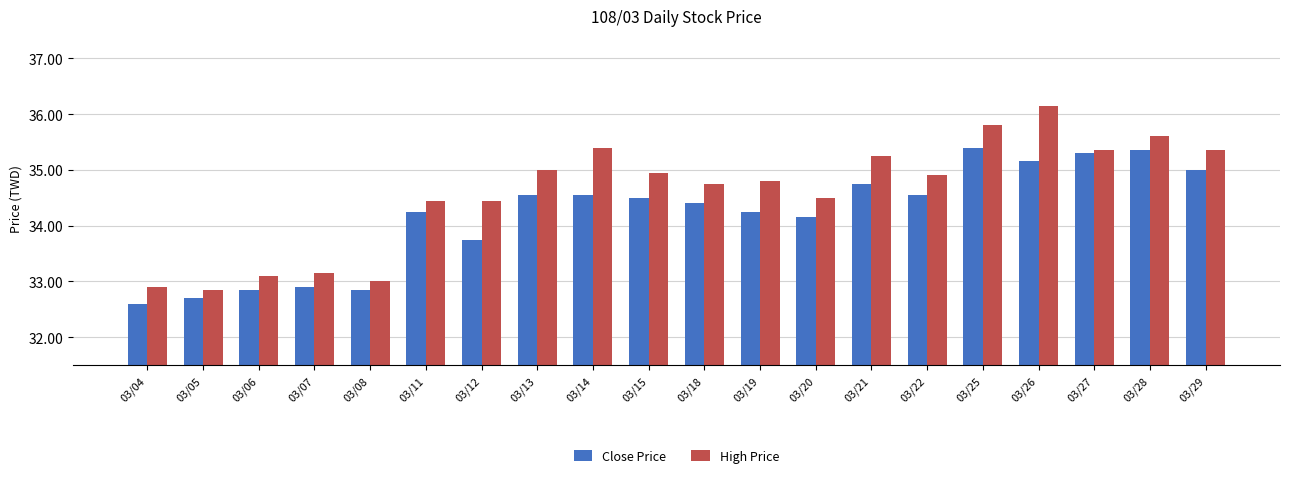

What is the difference between the maximum and minimum values in the High Price series?

3.3